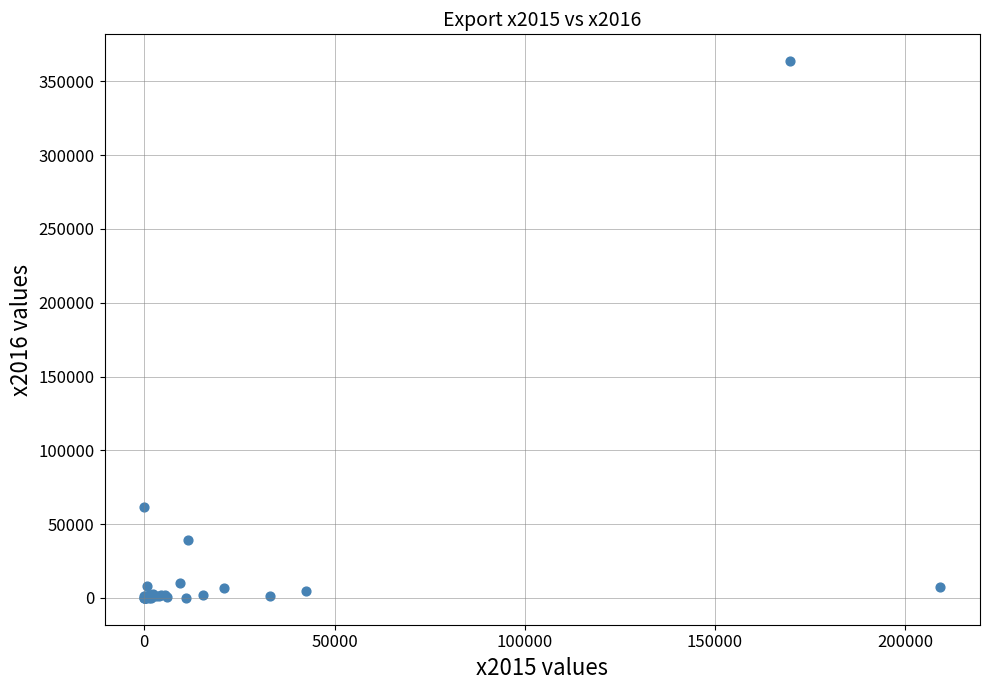

What Y value in the scatter plot is closest to 181860?

61450